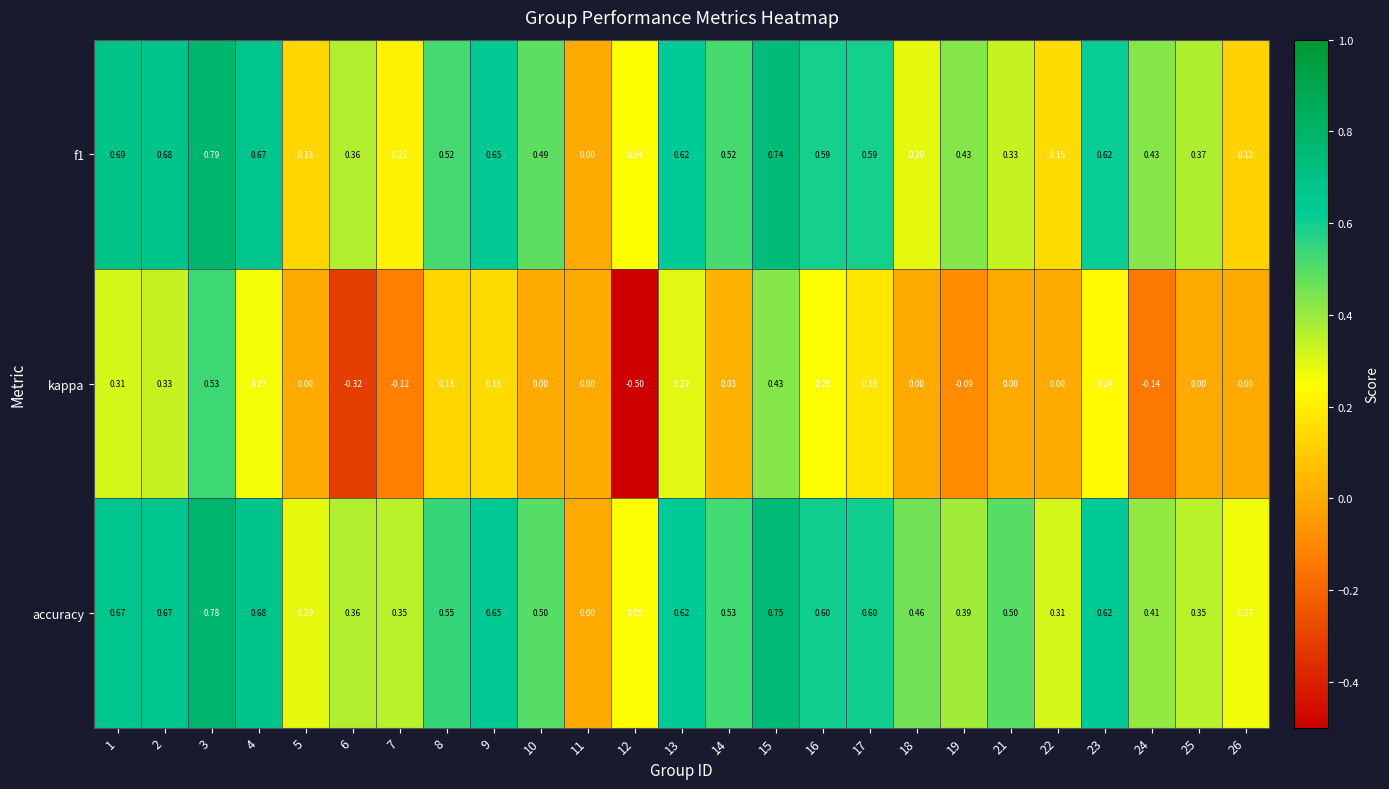

What is the total value across all series at 15?

1.9